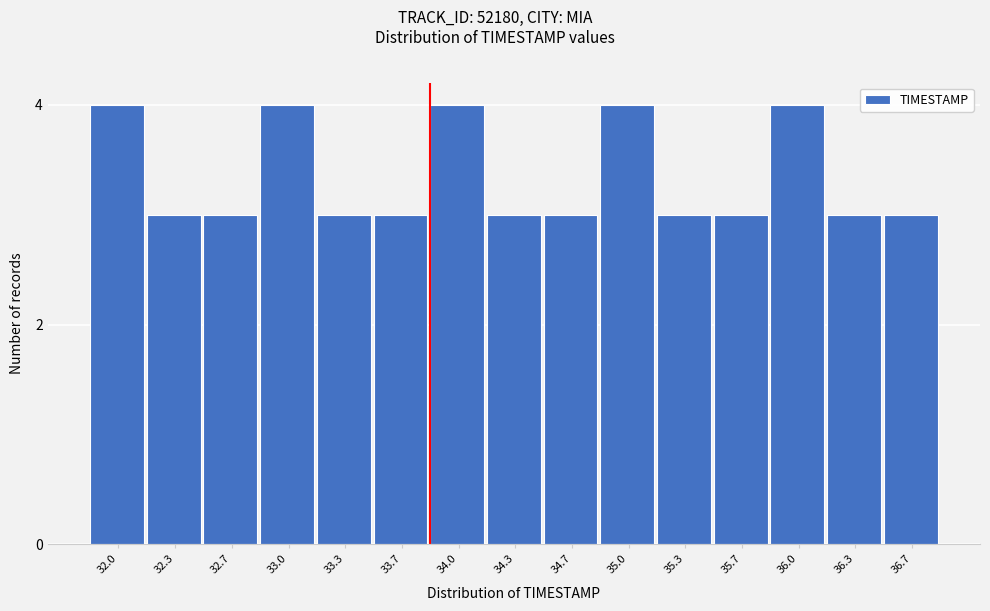

Reading left to right, transcribe all the data shown in this chart.

4	3	3	4	3	3	4	3	3	4	3	3	4	3	3